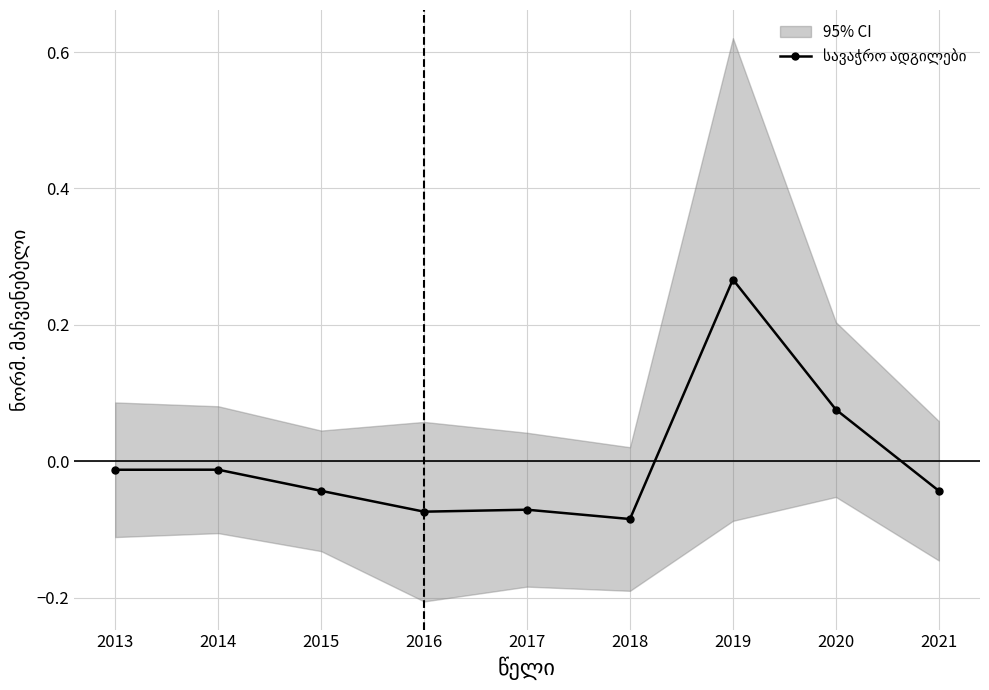

How many points are higher than both their immediate neighbors (excluding endpoints)?

3